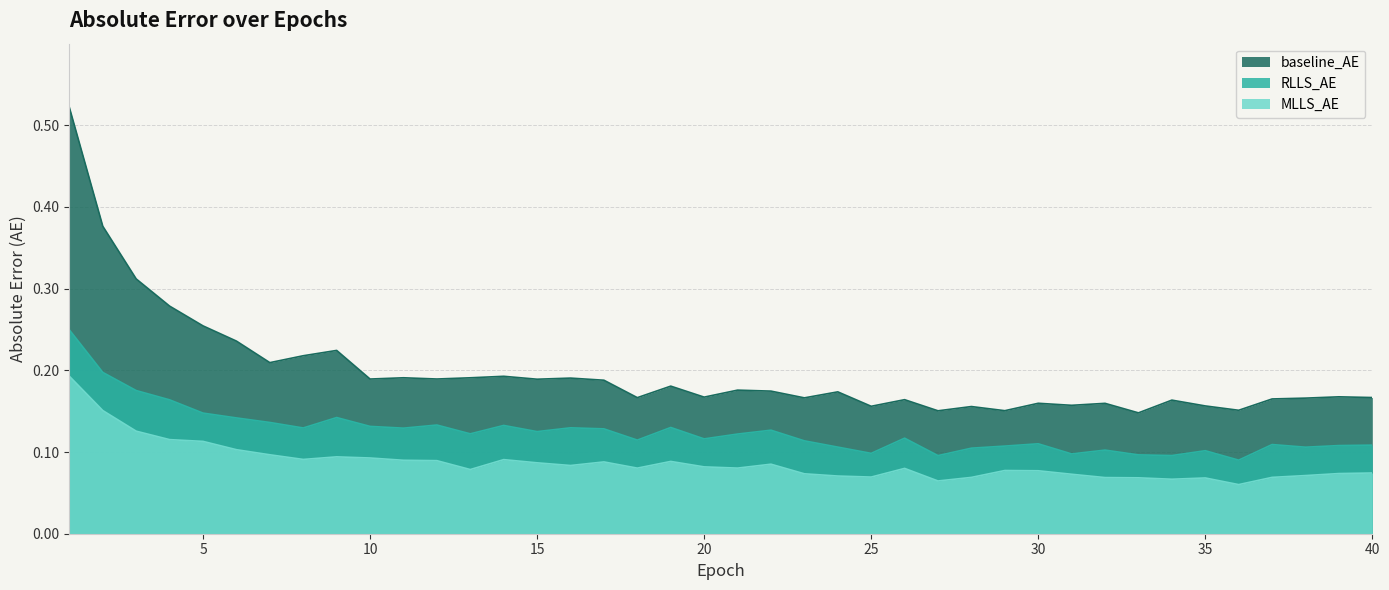

Which series has the largest total across all categories?

baseline_AE